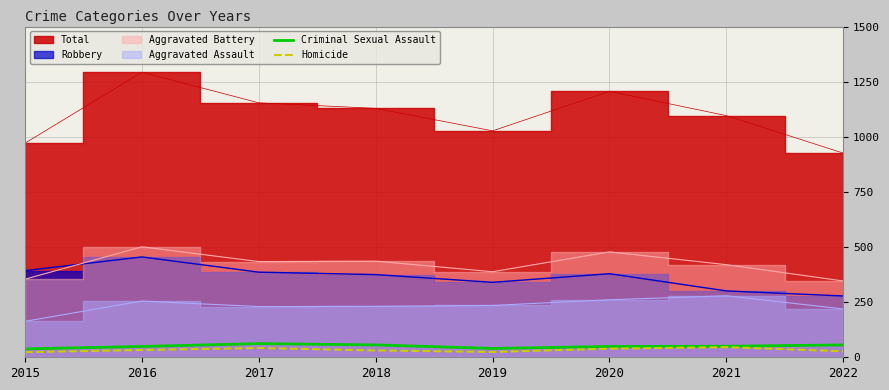

What is the sum of all Criminal Sexual Assault values?

400